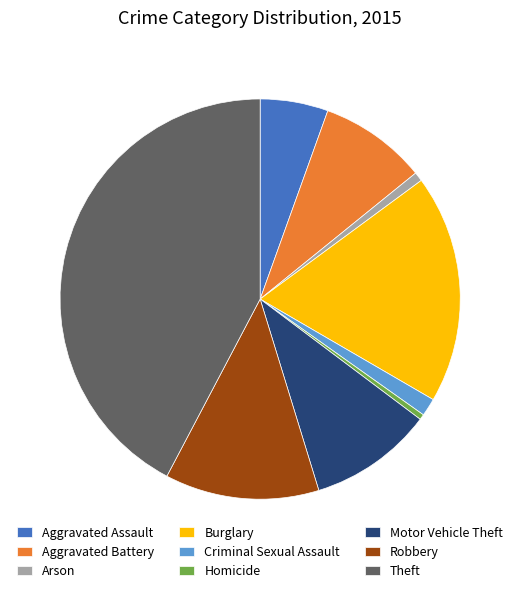

How many slices are in this pie chart?

9